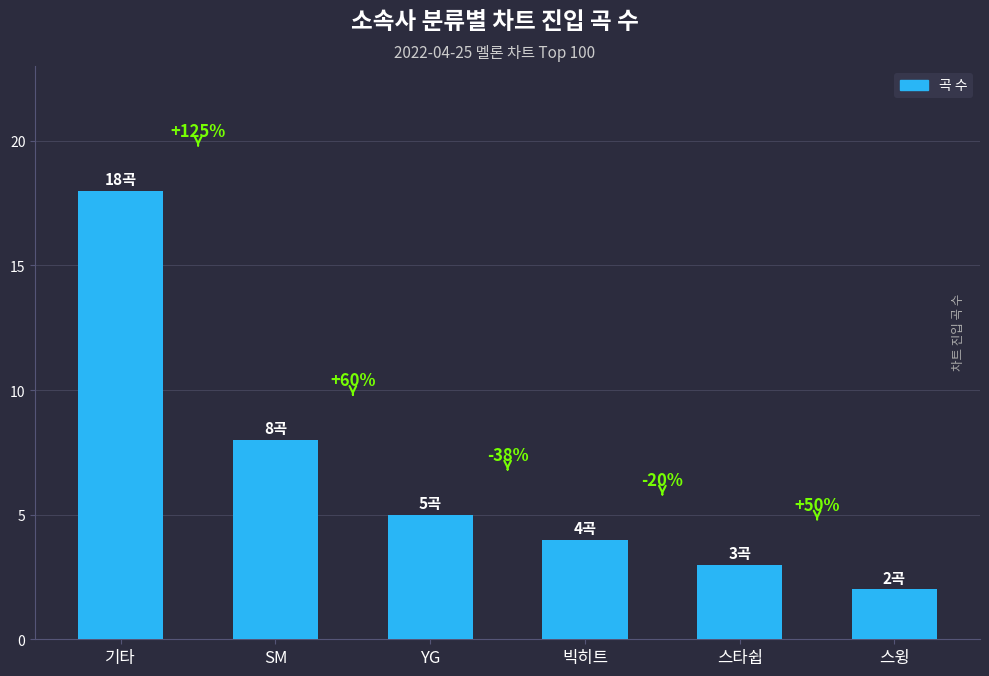

Where does the data first go above 5?

기타